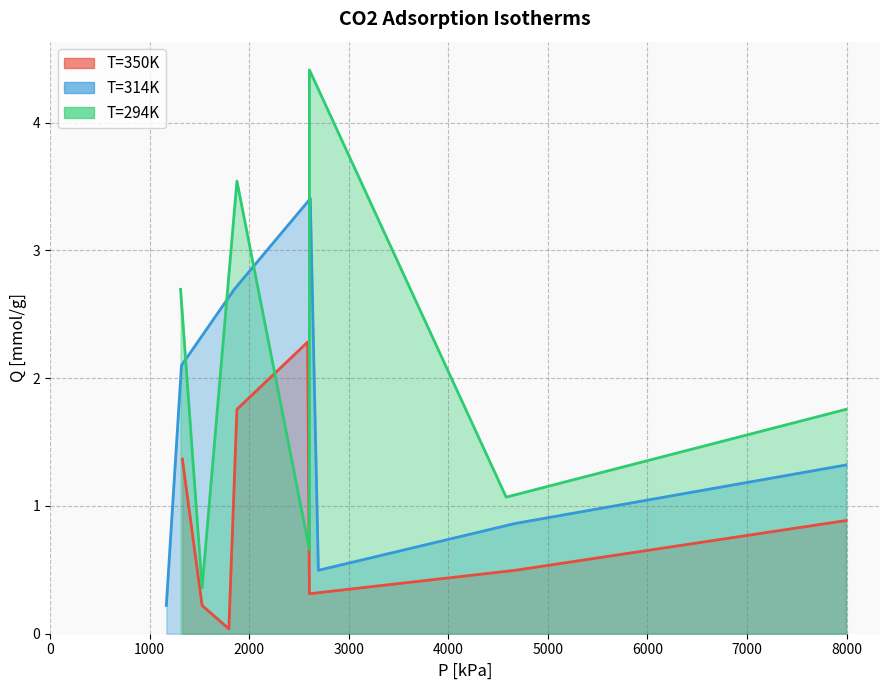

Which series has the largest range (max minus min)?

T=294K